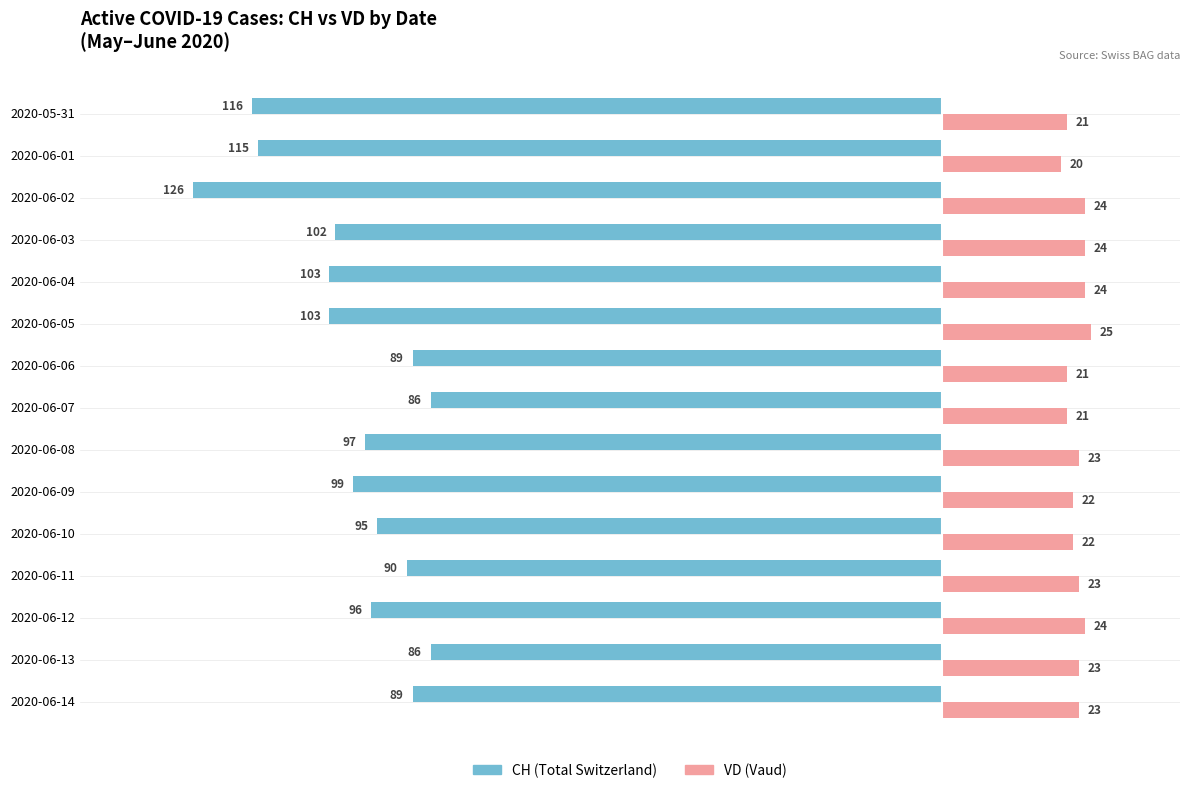

Which label corresponds to the smallest value in the chart?

2020-06-02